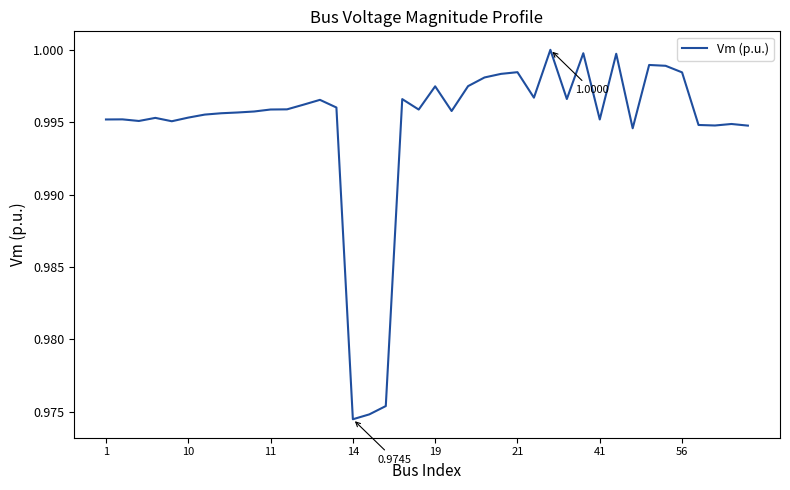

True or false: the data has more than 0 interior local peaks.

True